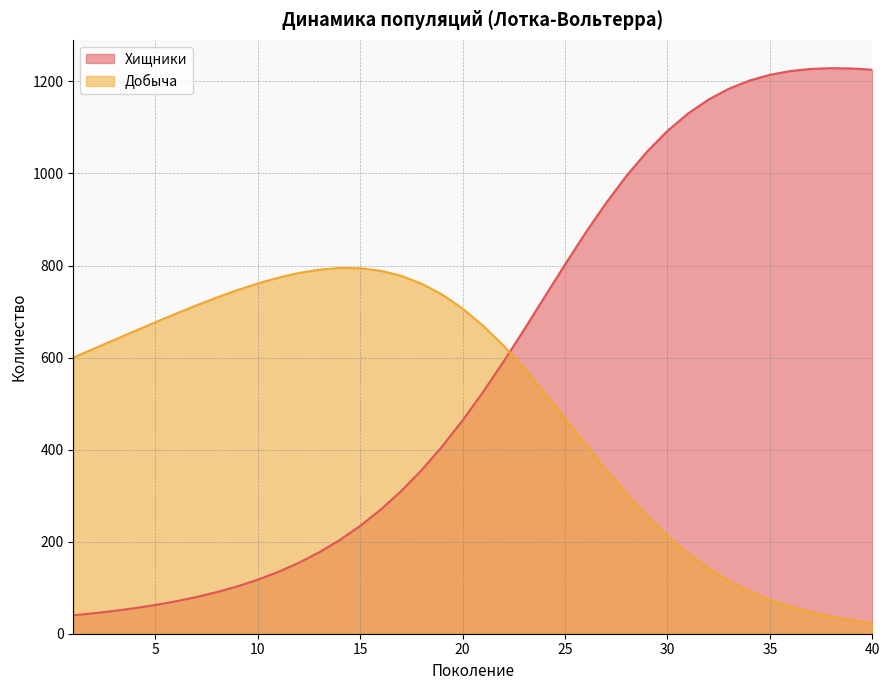

In Добыча, how many points are higher than both neighbors (excluding endpoints)?

1